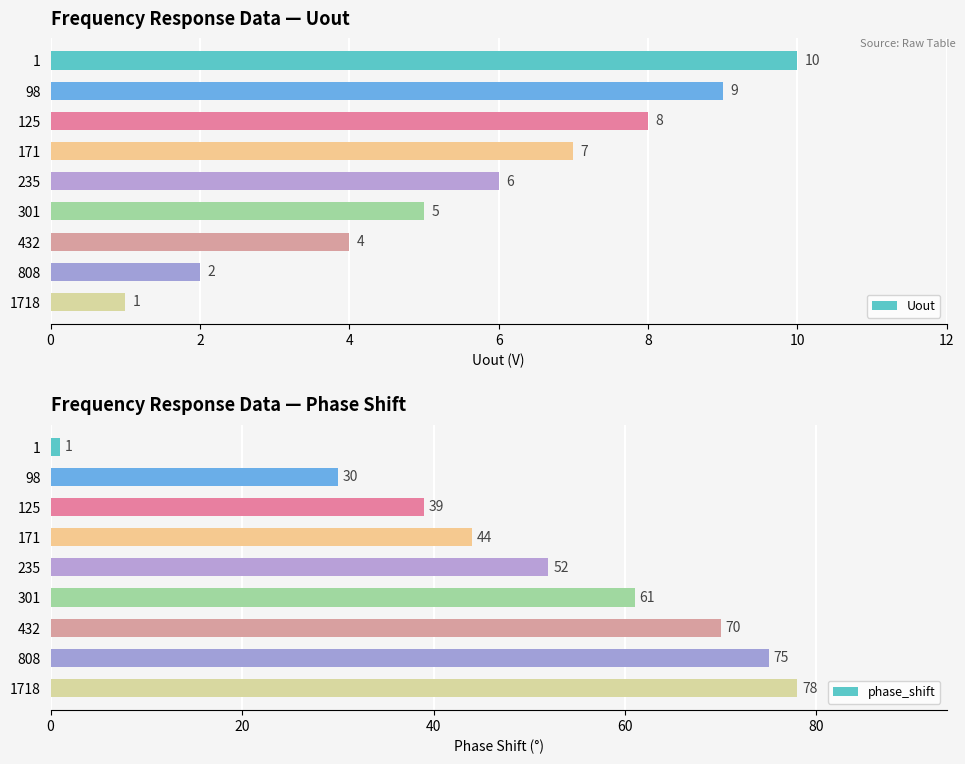

What is the minimum value shown in the chart?

1